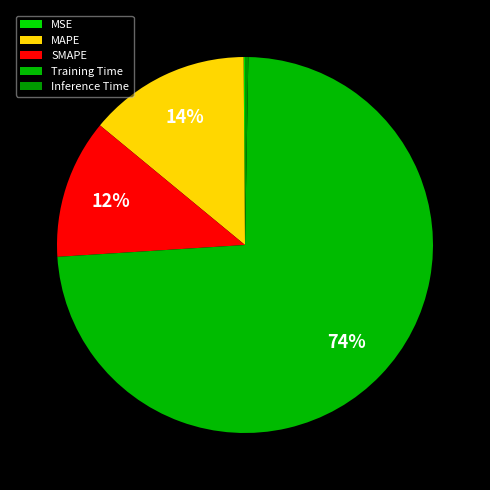

Which category has the smallest portion of the pie?

MSE